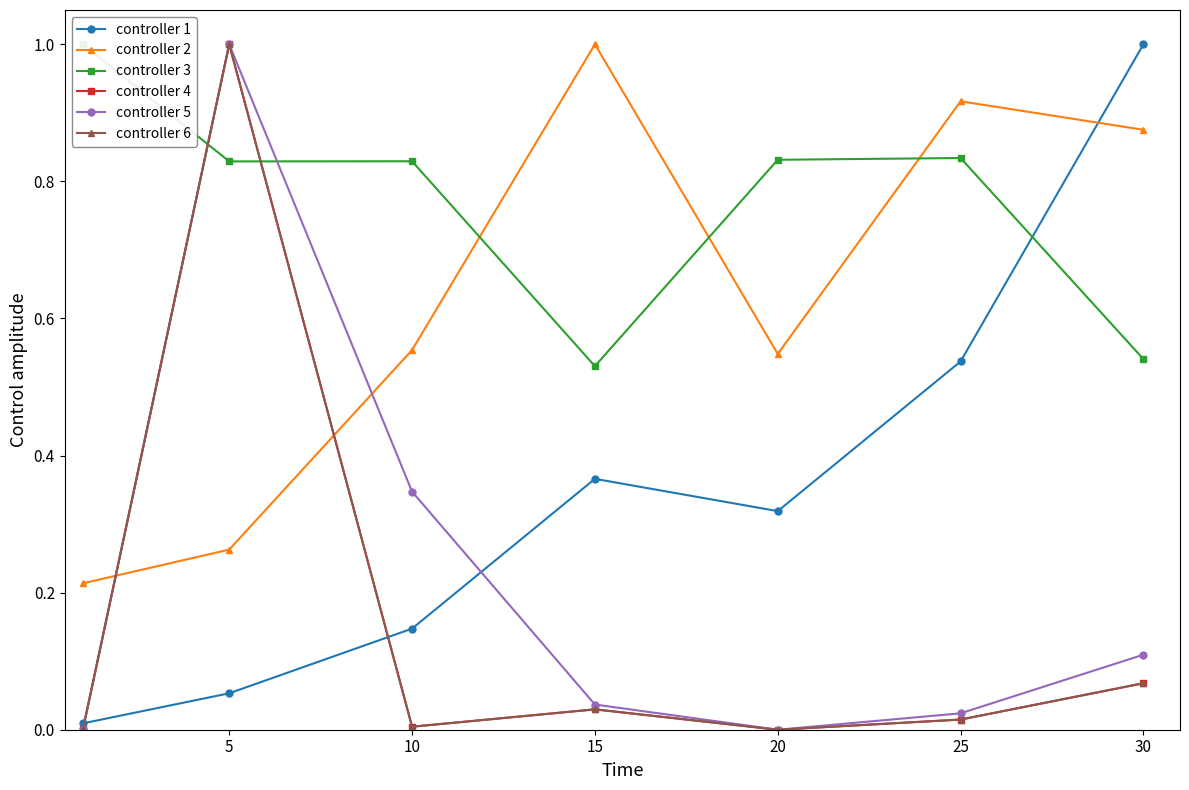

Reading left to right, transcribe all the data shown in this chart.

Leve EXP: 0.0	0.1	0.1	0.4	0.3	0.5	1.0
Leve Gil: 0.2	0.3	0.6	1.0	0.5	0.9	0.9
Leve Item ID: 1.0	0.8	0.8	0.5	0.8	0.8	0.5
LevePriceHQ: 0.0	1.0	0.0	0.0	0.0	0.0	0.1
currentAveragePrice: 0.0	1.0	0.3	0.0	0.0	0.0	0.1
currentAveragePriceHQ: 0.0	1.0	0.0	0.0	0.0	0.0	0.1